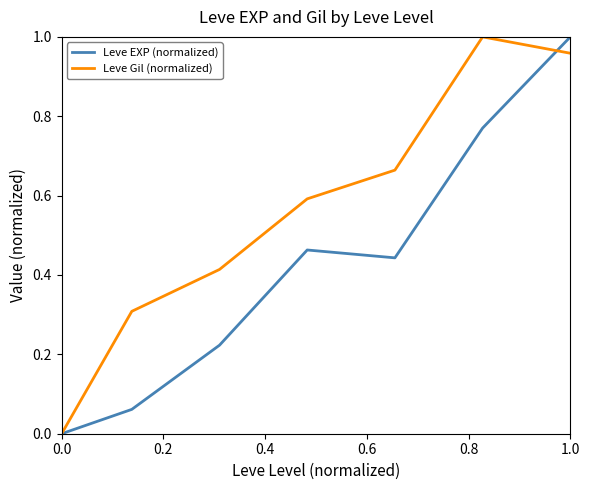

Rank the series by their average value, from lowest to highest.

Leve EXP (normalized), Leve Gil (normalized)